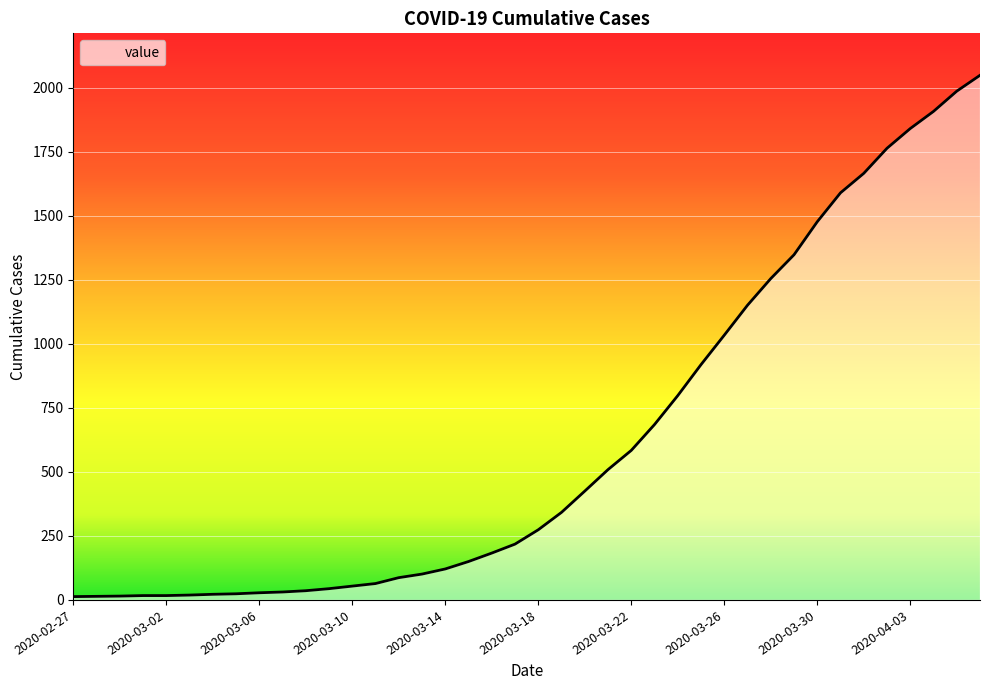

What is the difference between the maximum and minimum values?

2036